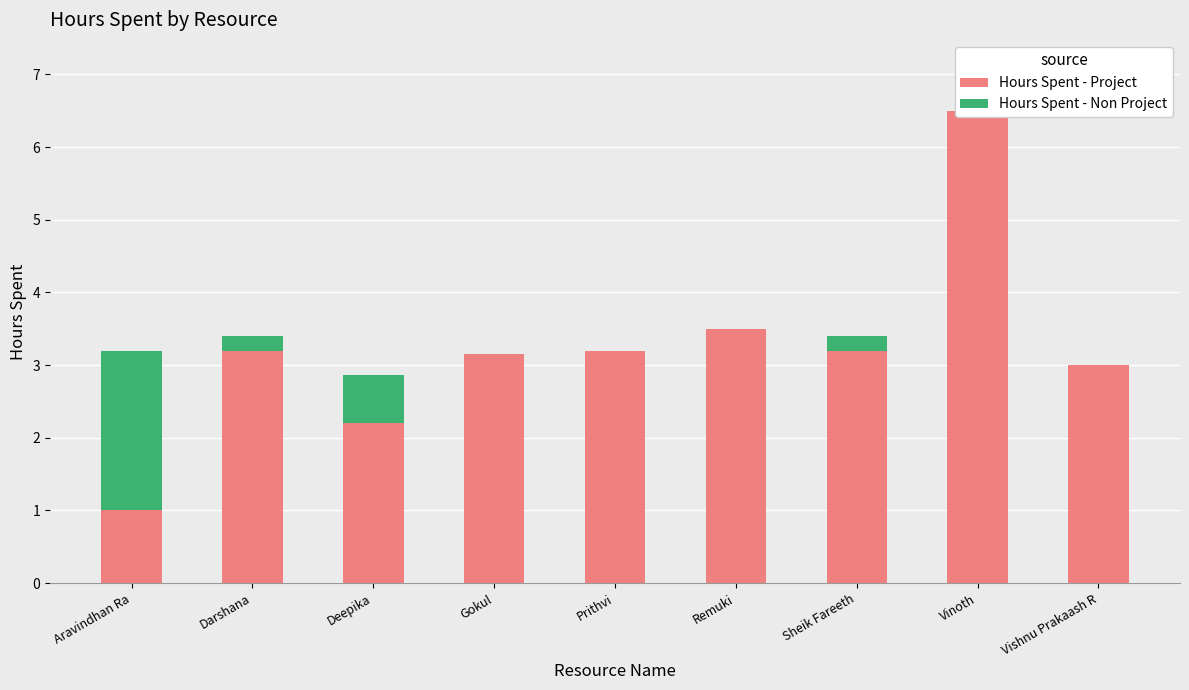

What is the sum of the Hours Spent - Project values at Prithvi and Sheik Fareeth?

6.4